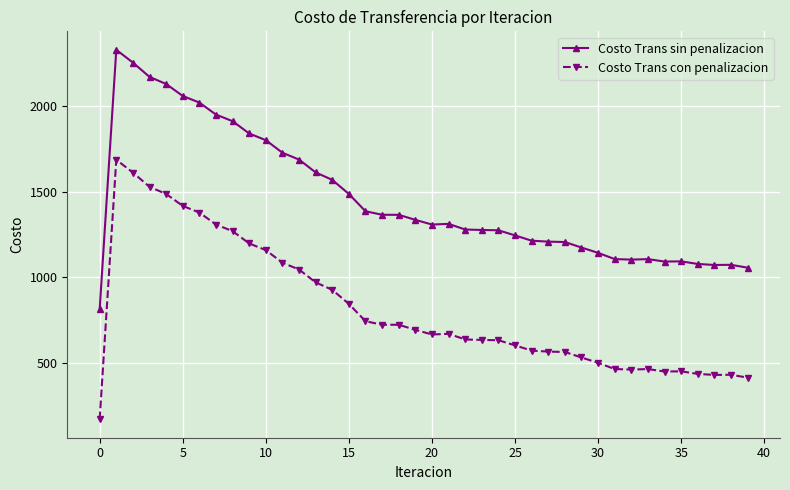

At how many categories does at least one series exceed 780?

40